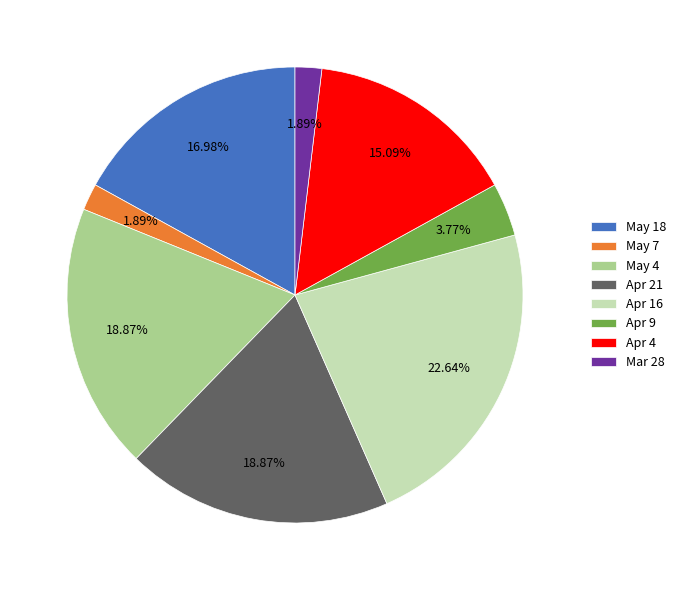

True or false: Mar 28 accounts for 12% of the total.

False